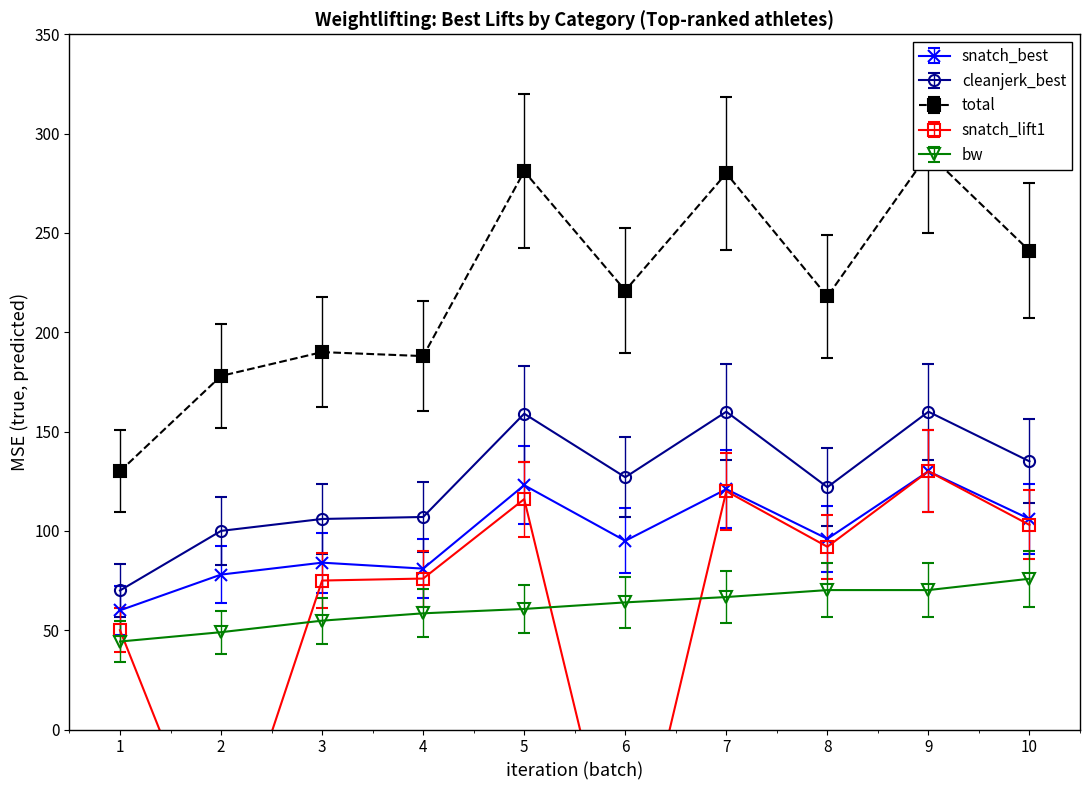

How many values in snatch_lift1 are below zero?

2